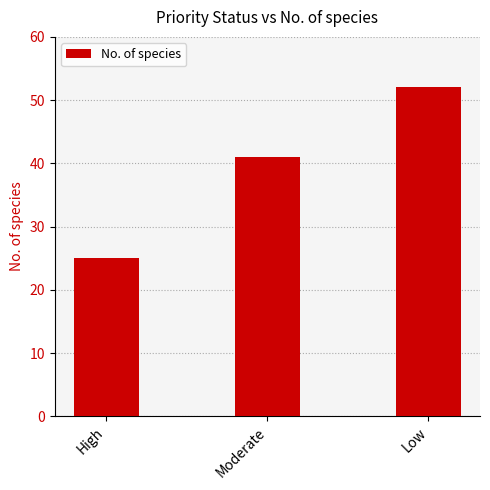

What is the value of the 2nd bar from the left?

41